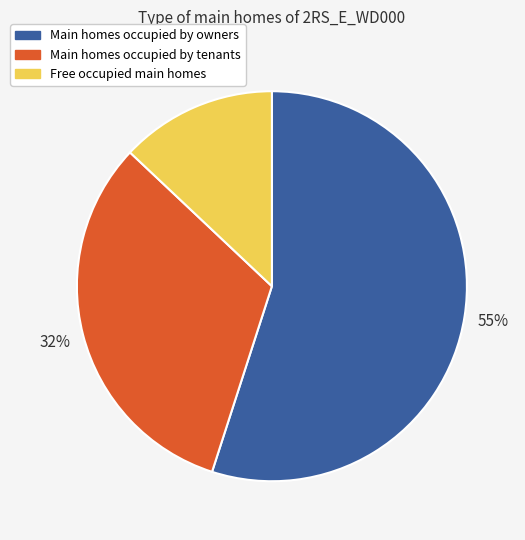

Rank the categories by value from highest to lowest.

Main homes occupied by owners, Main homes occupied by tenants, Free occupied main homes